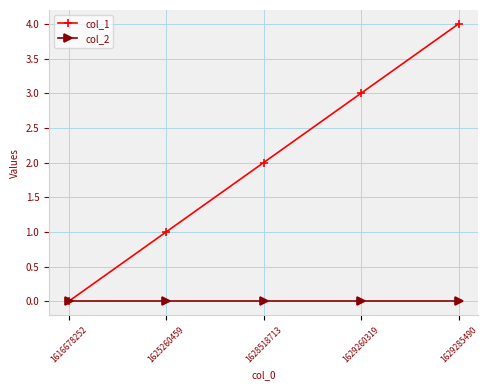

At which category does the chart reach its peak across all series?

1629285490